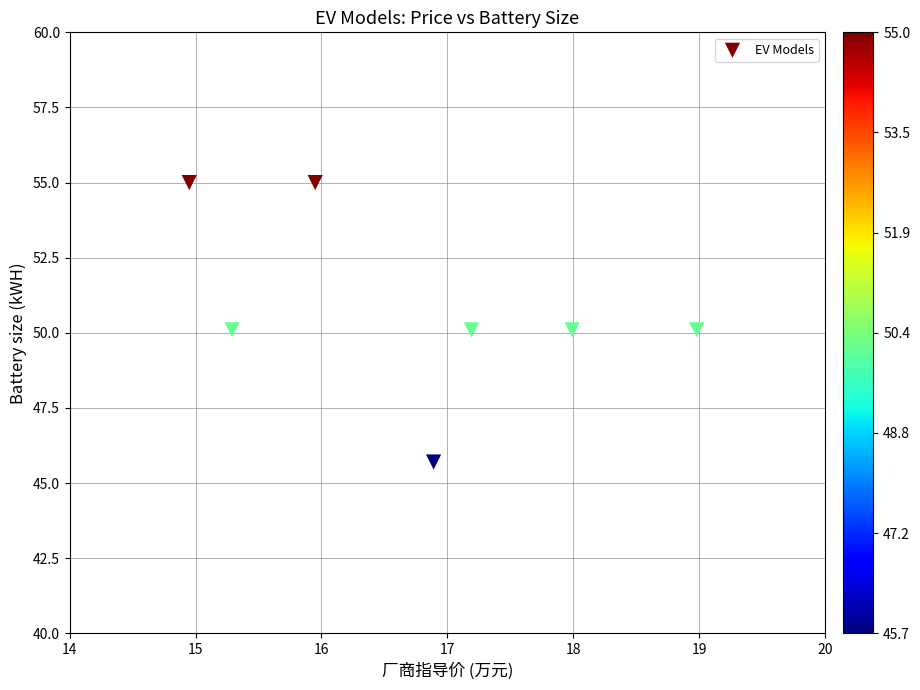

What is the average X value?

16.7